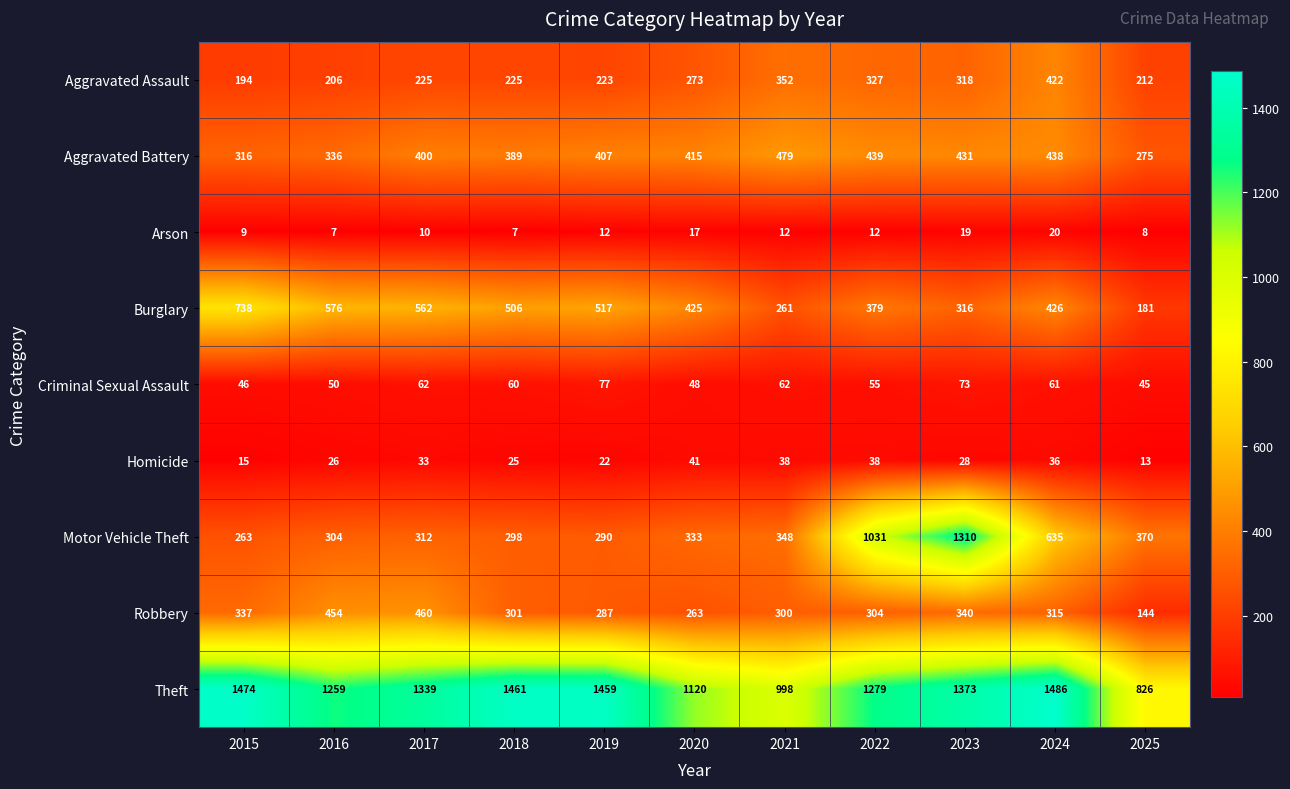

How many distinct data groups are displayed?

9